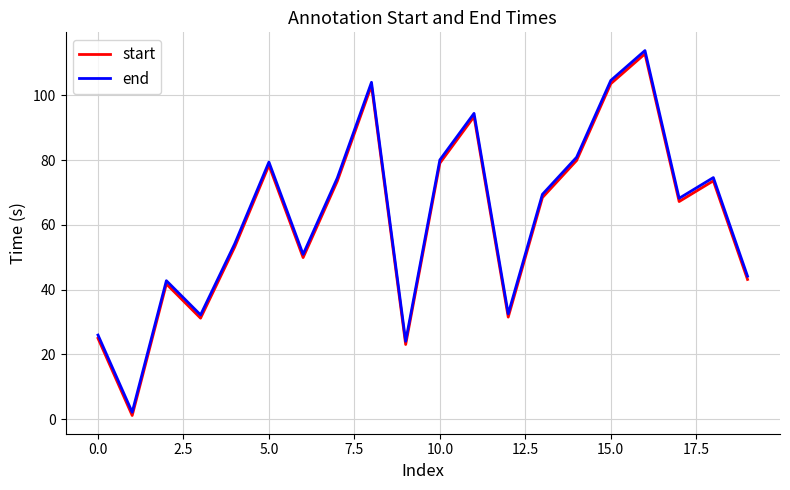

What is the maximum value for end?

113.8